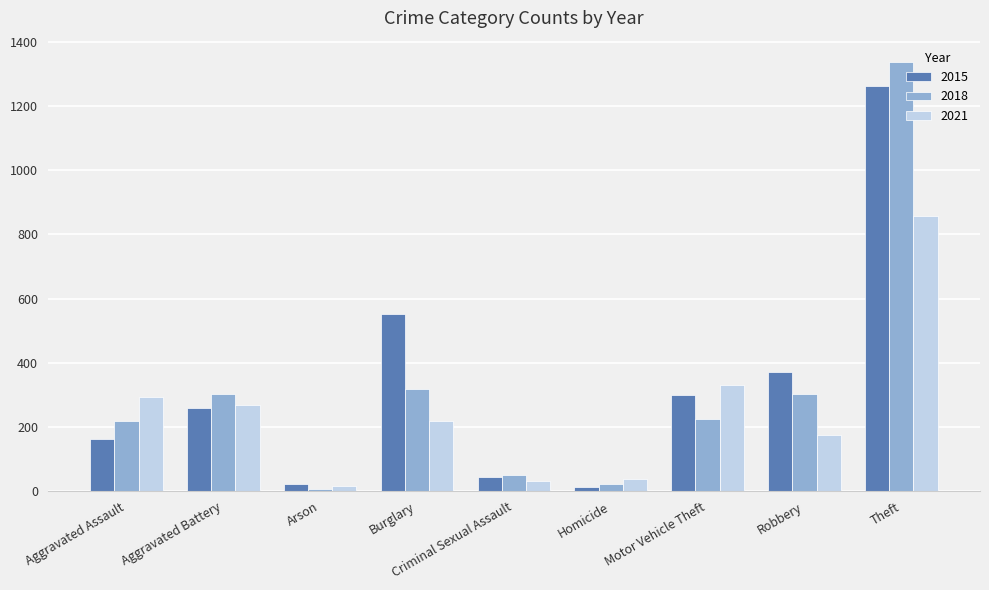

How many categories are shown in the chart?

9